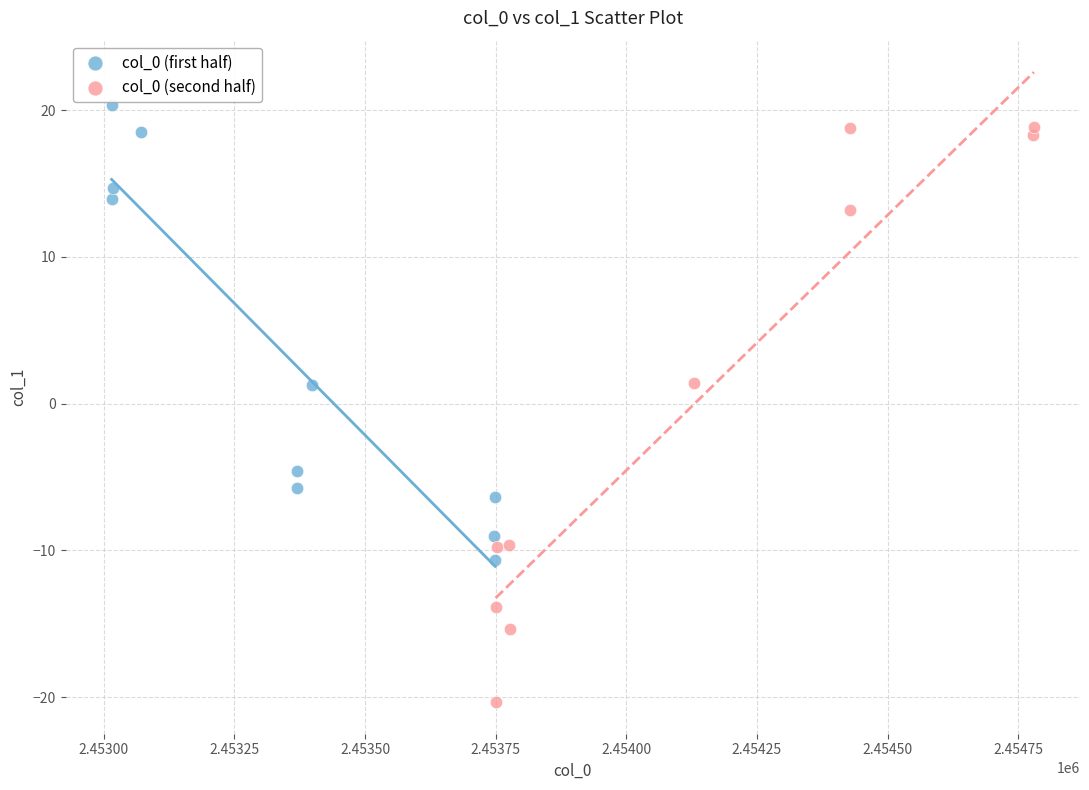

Which series has the largest Y range (max minus min)?

col_0 (second half)